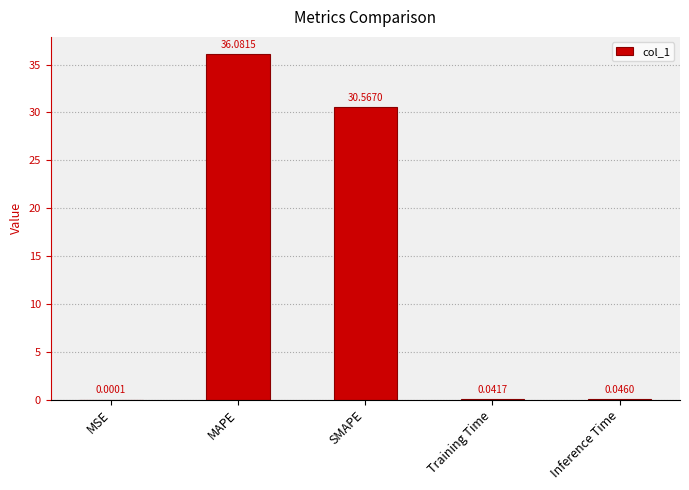

Is it true that the value at MAPE is 36.1?

True